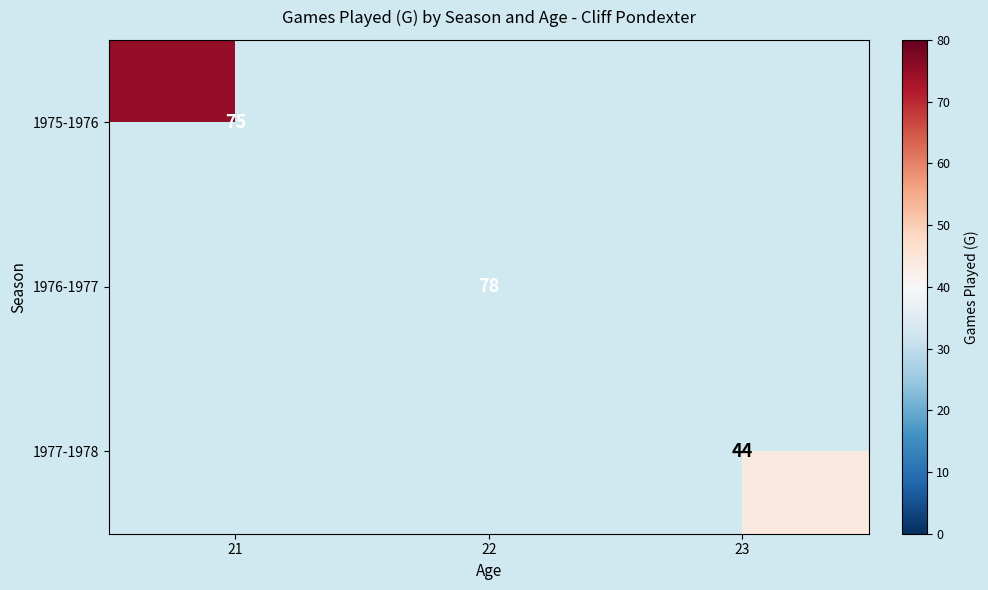

The 1977-1978 series shows 44 at 23. True or false?

True